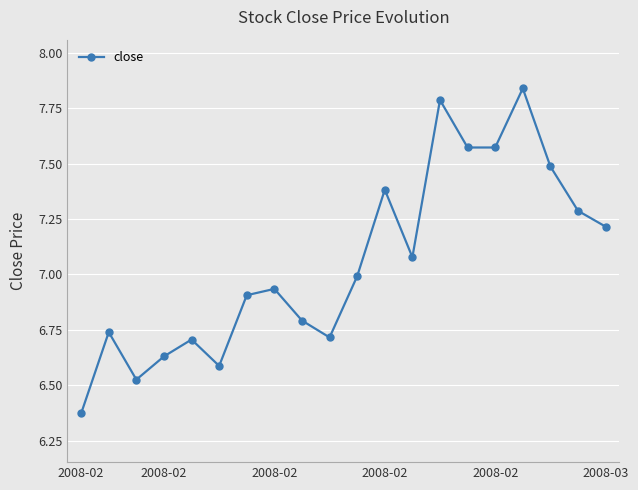

What is the value of the 12th point from the left?

7.4